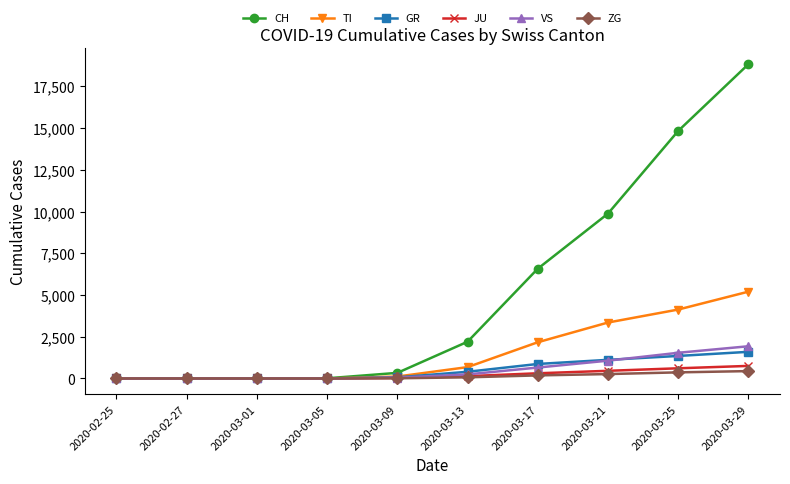

True or false: VS has more than 2 interior local peaks.

False